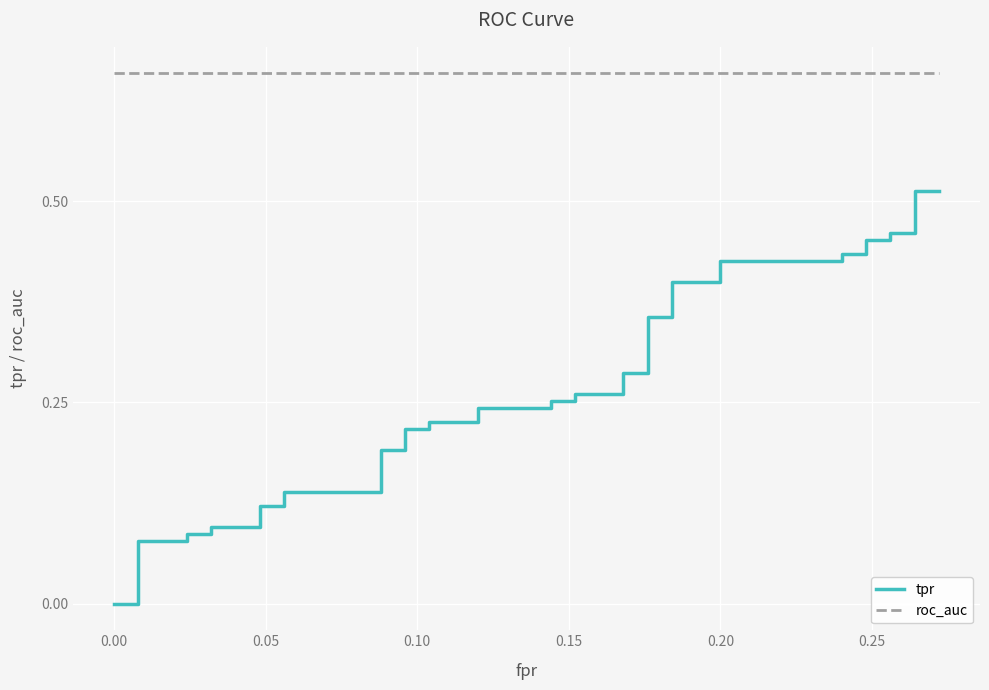

What is the value of the roc_auc point at the 15th from the left?

0.7